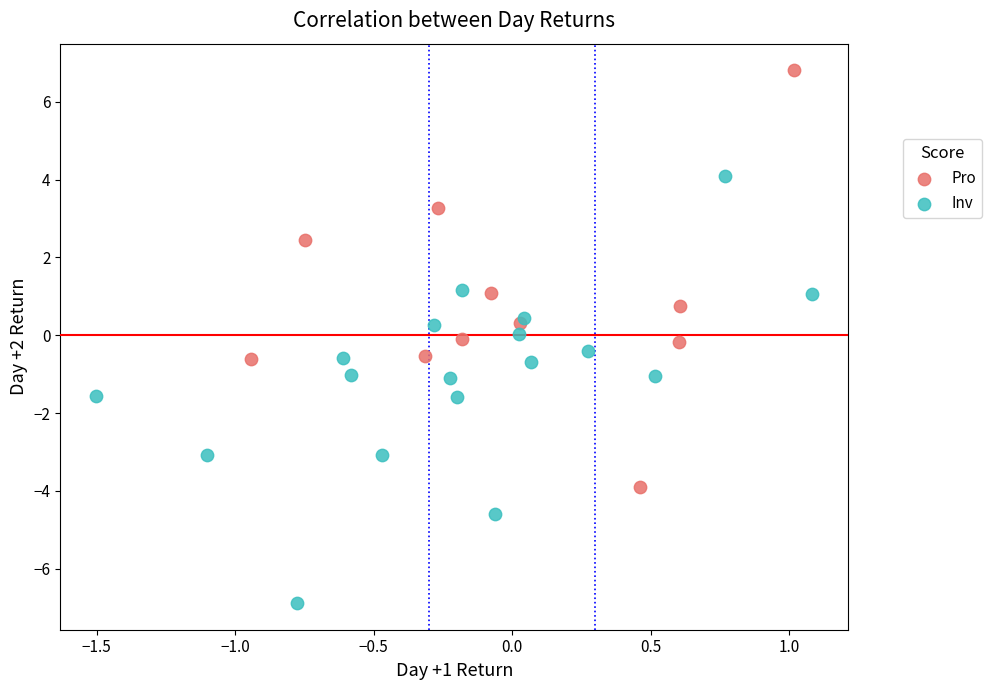

Which series contains the highest Y value?

Pro